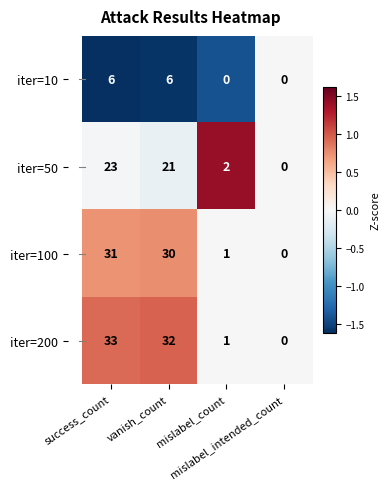

What is the spread (max minus min) of values at vanish_count?

26